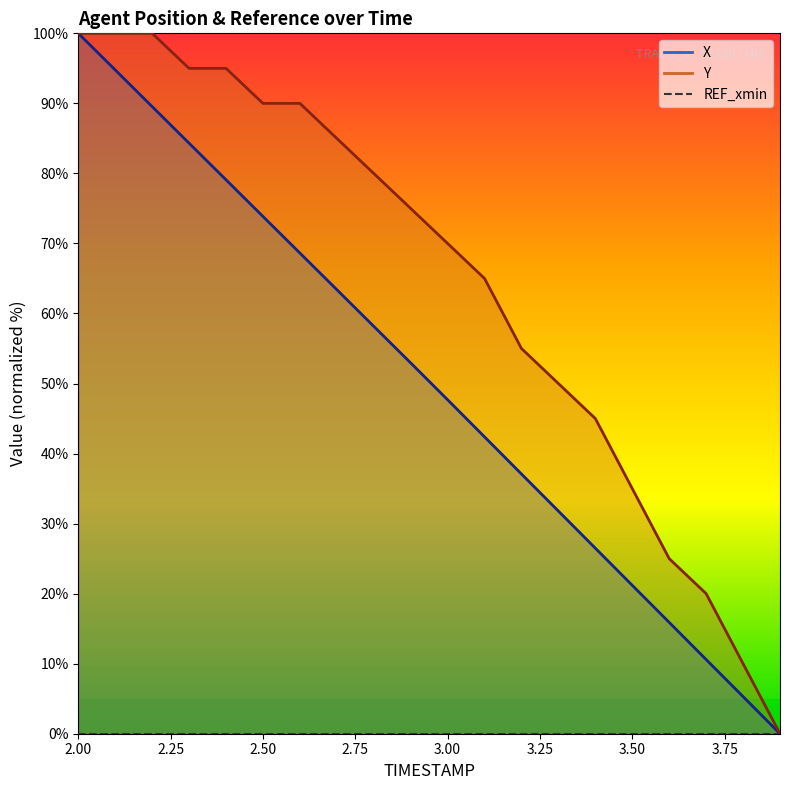

Reading left to right, extract all data points from this chart.

X: 2.0=100.0	2.1=94.8	2.2=89.5	2.3=84.3	2.4=79.1	2.5=73.9	2.6=68.6	2.7=63.4	2.8=58.2	2.9=52.9	3.0=47.7	3.1=42.4	3.2=37.1	3.3=31.8	3.4=26.5	3.5=21.2	3.6=15.9	3.7=10.6	3.8=5.3	3.9=0.0
Y: 2.0=100.0	2.1=100.0	2.2=100.0	2.3=95.0	2.4=95.0	2.5=90.0	2.6=90.0	2.7=85.0	2.8=80.0	2.9=75.0	3.0=70.0	3.1=65.0	3.2=55.0	3.3=50.0	3.4=45.0	3.5=35.0	3.6=25.0	3.7=20.0	3.8=10.0	3.9=0.0